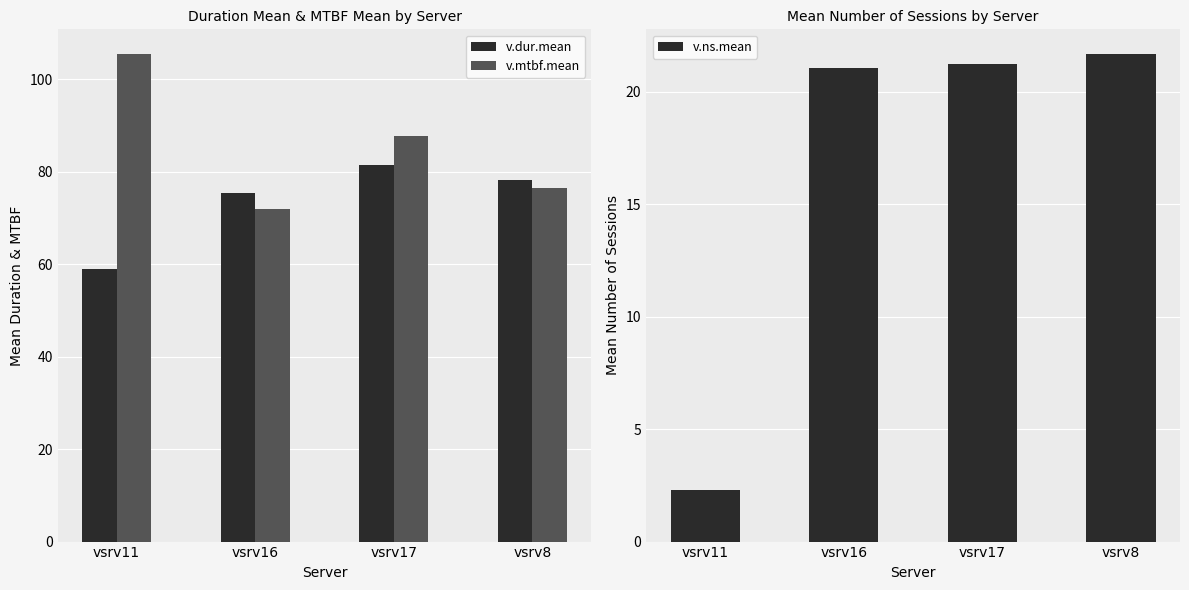

Between vsrv17 and vsrv8, which series saw the biggest shift?

v.mtbf.mean